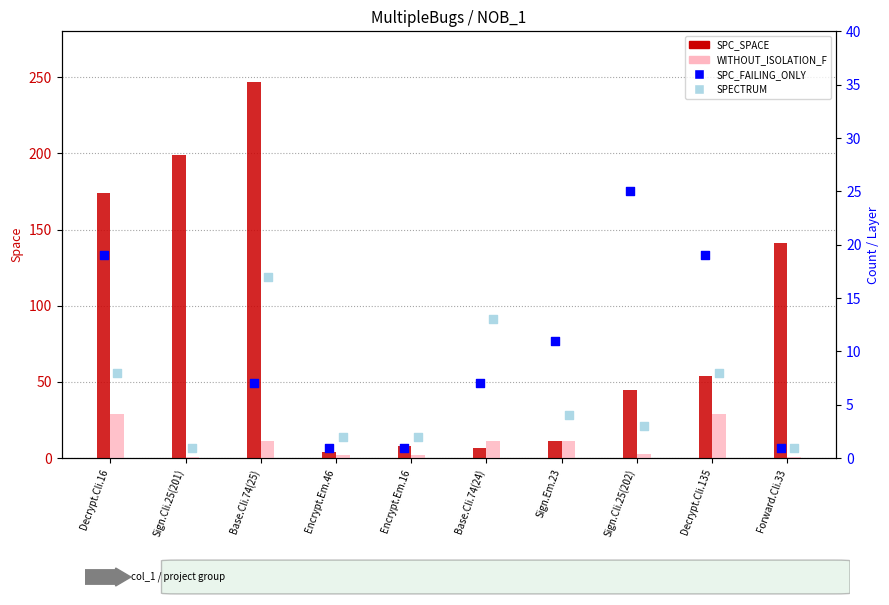

Is the value of SPECTRUM at Base.Cli.74(25) greater than the value of SPC_FAILING_ONLY at Base.Cli.74(24)?

Yes